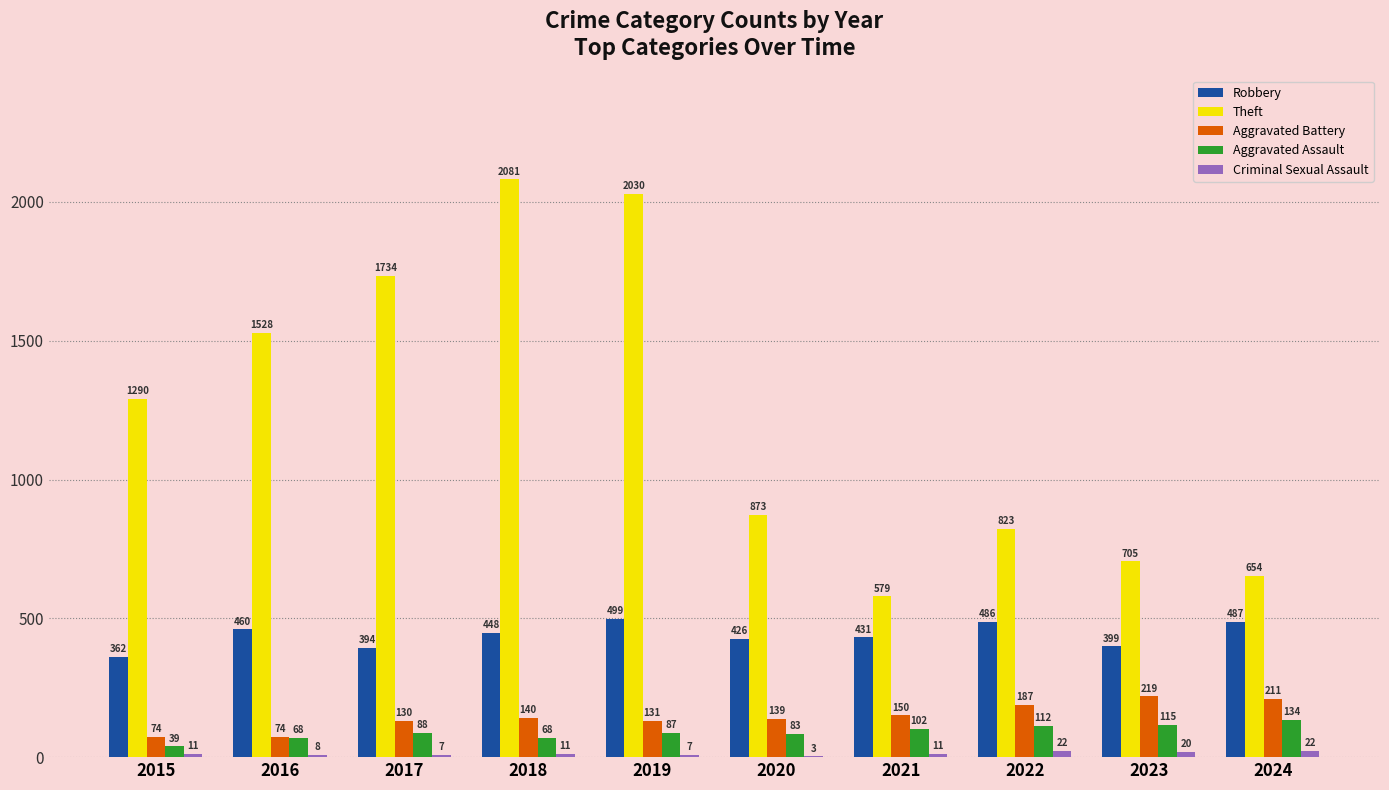

At which label does Theft reach its peak?

2018